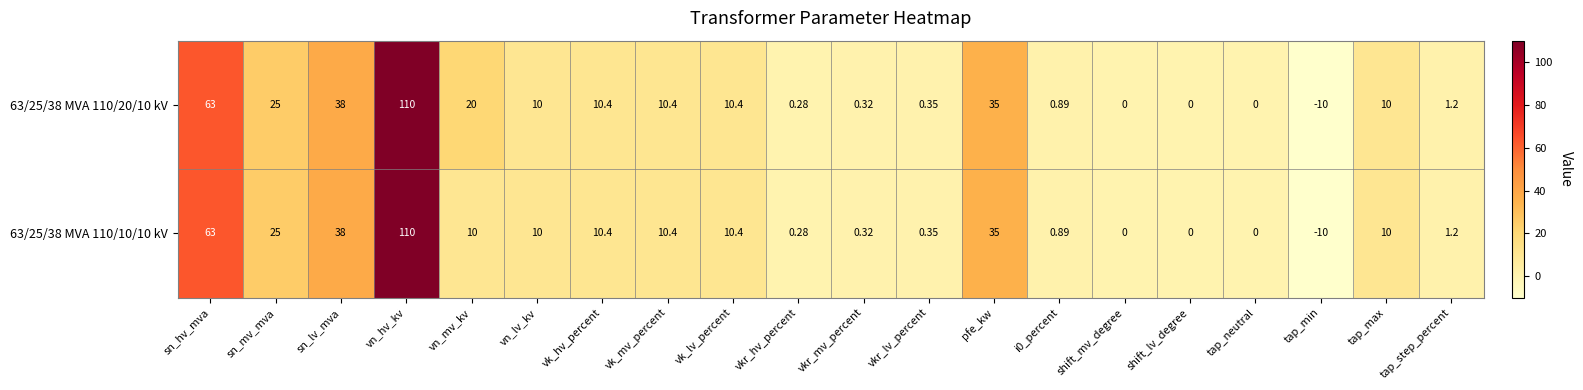

At which label is 63/25/38 MVA 110/10/10 kV closest to 50?

sn_lv_mva